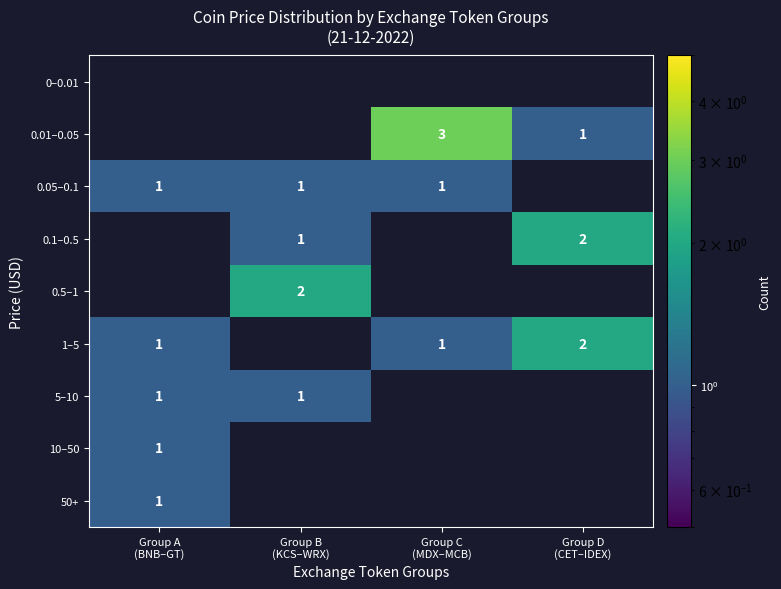

Which label corresponds to the largest value in the chart?

Group C
(MDX–MCB)